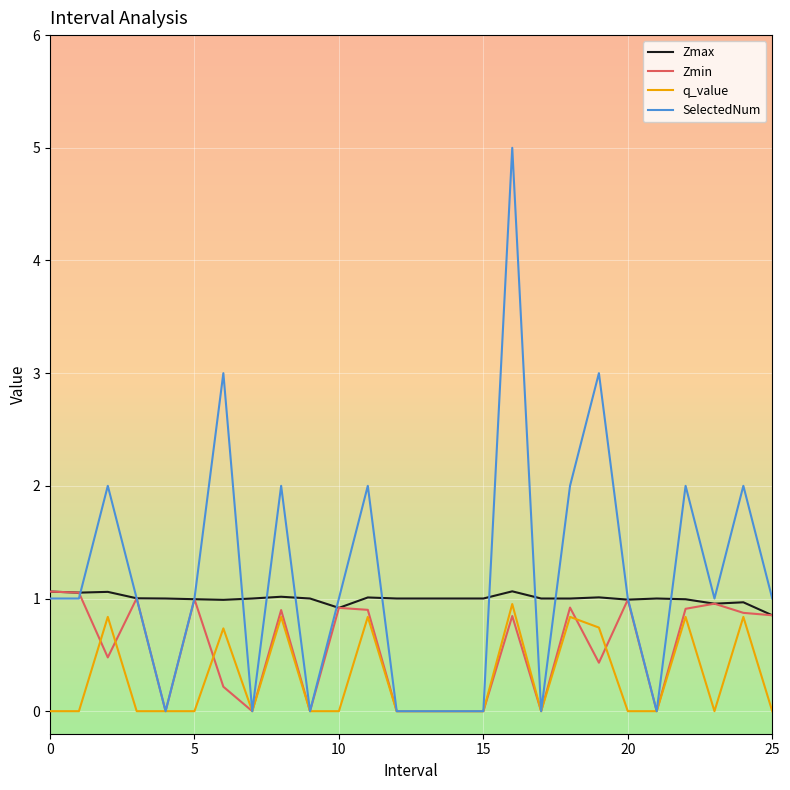

What is the maximum value for Zmin?

1.1